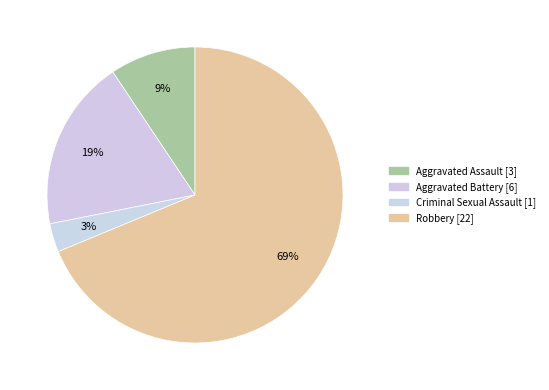

How many segments does this pie chart have?

4